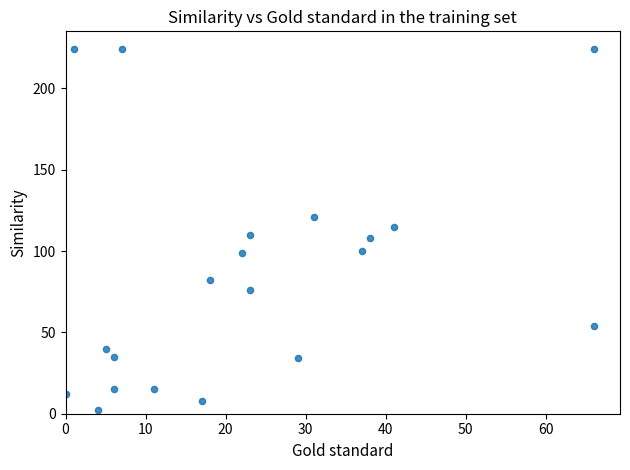

What is the range of Y values (max minus min)?

222